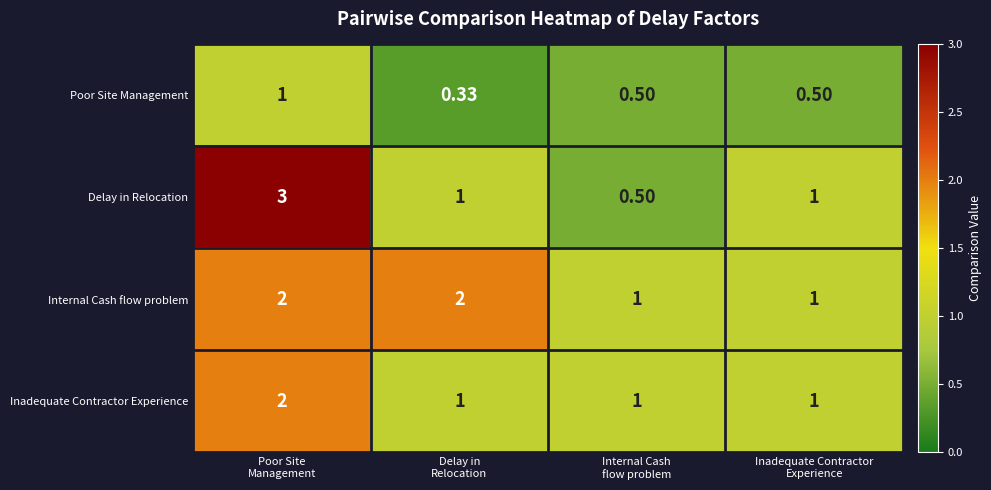

Which series has the largest total across all categories?

Internal Cash flow problem